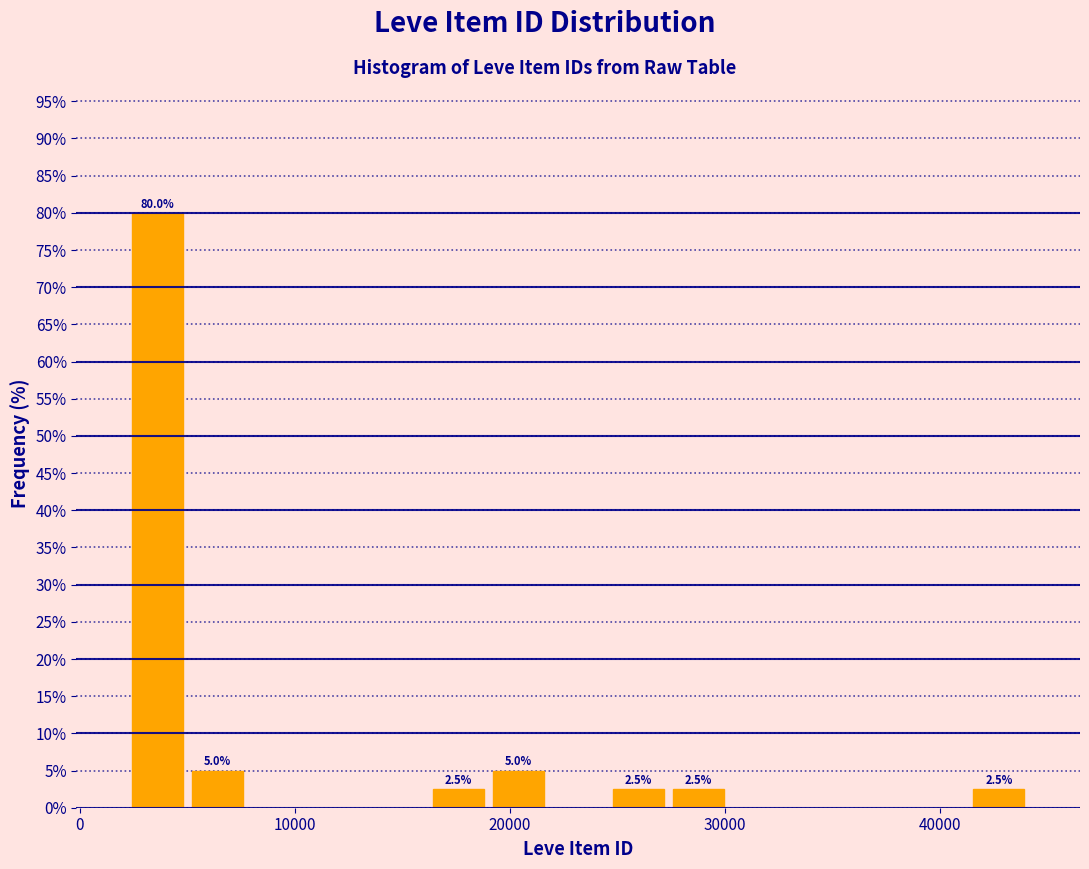

Around what value on the x-axis is the tallest bar? Give the approximate position of its centre, as read against the axis.

4000